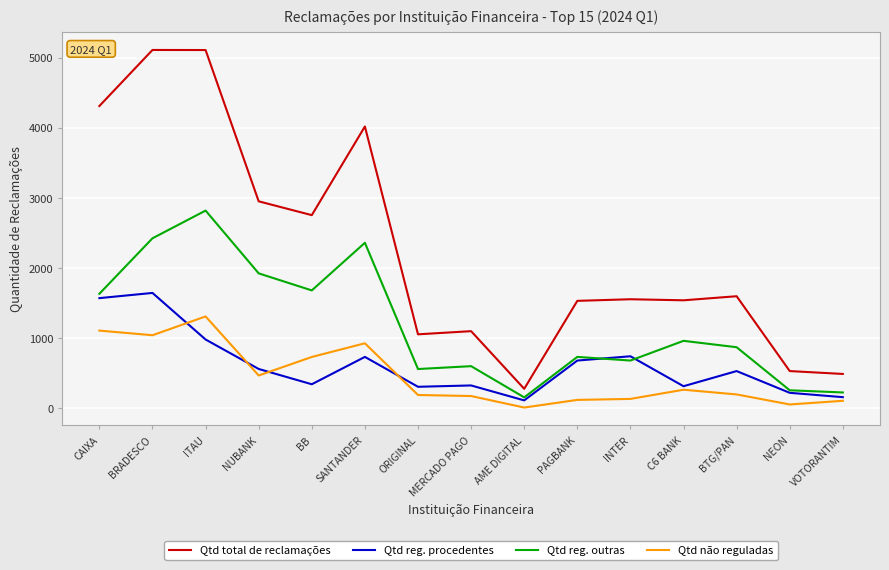

At BB, list the series in order from smallest to largest.

Qtd reg. procedentes, Qtd não reguladas, Qtd reg. outras, Qtd total de reclamações